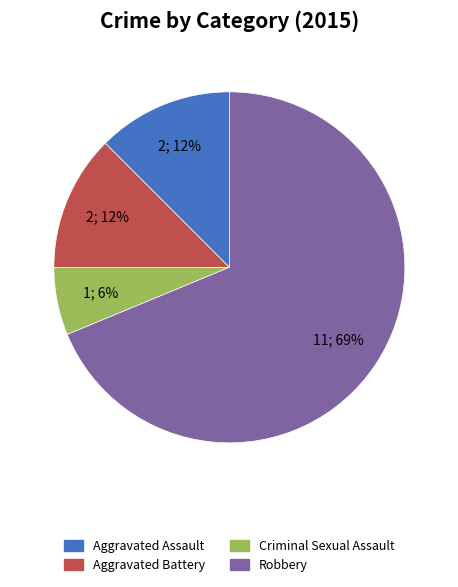

Which has a higher value, Robbery or Criminal Sexual Assault?

Robbery